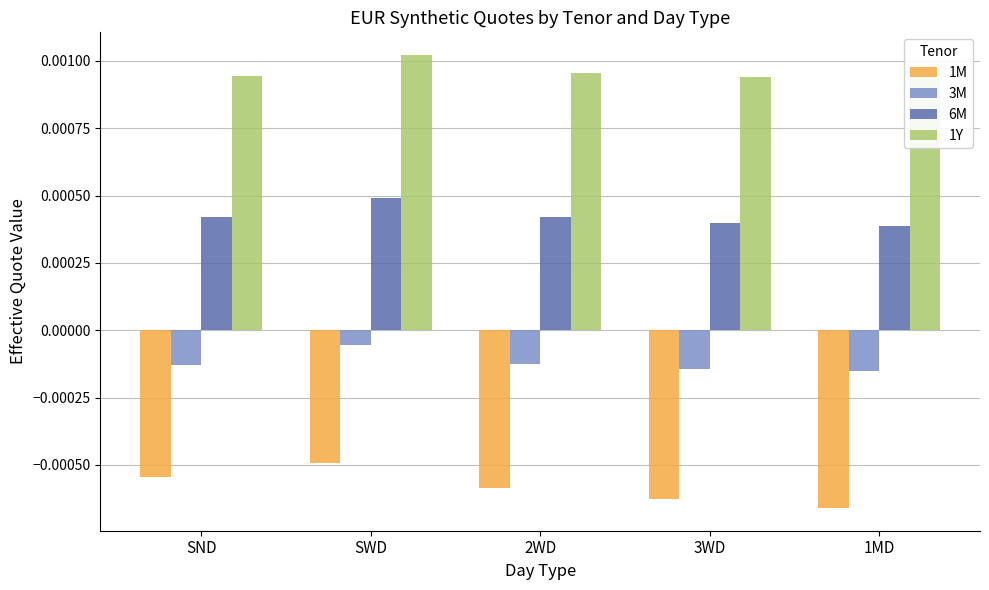

True or false: 6M has a value of 0.0 at SND.

True